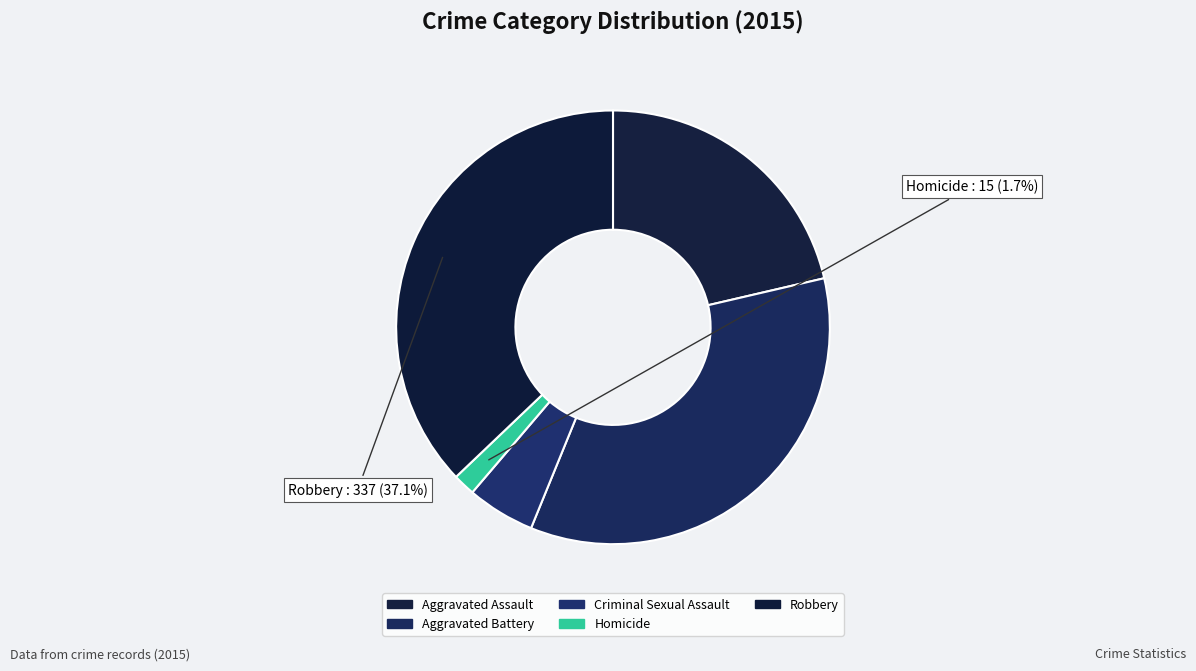

Which category has the smallest portion of the pie?

Homicide